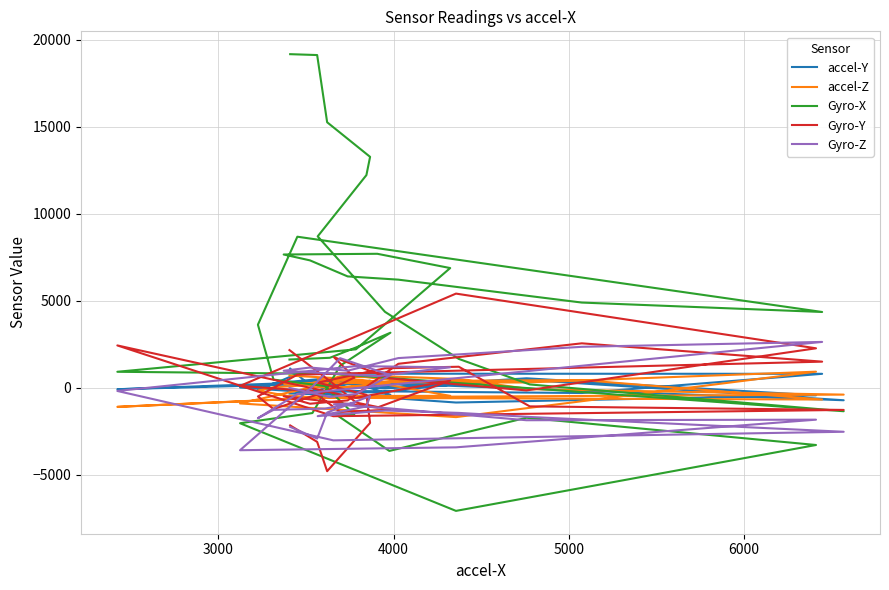

What is the sum of all accel-Z values?

514